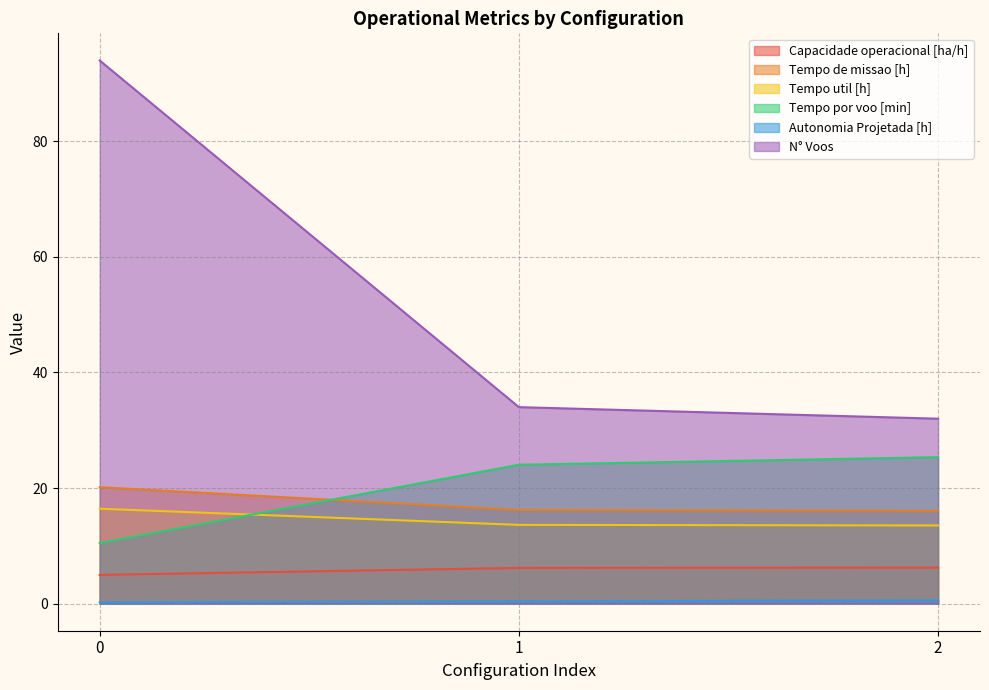

Reading right to left, transcribe all the data shown in this chart.

Capacidade operacional [ha/h]: 6.2	6.2	5.0
Tempo de missao [h]: 16.1	16.2	20.1
Tempo util [h]: 13.5	13.6	16.4
Tempo por voo [min]: 25.3	24.0	10.5
Autonomia Projetada [h]: 0.6	0.4	0.2
N° Voos: 32.0	34.0	94.0